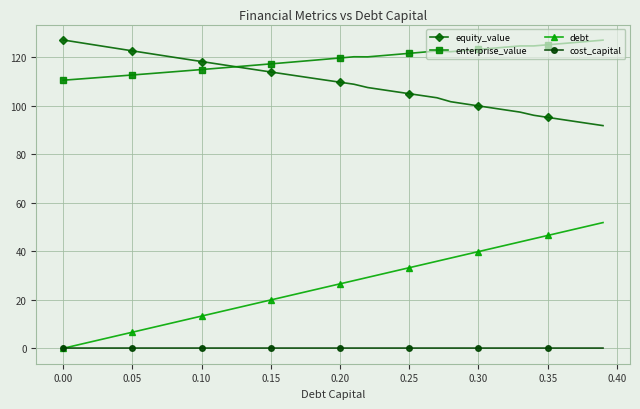

What is the minimum value for equity_value?

91.9